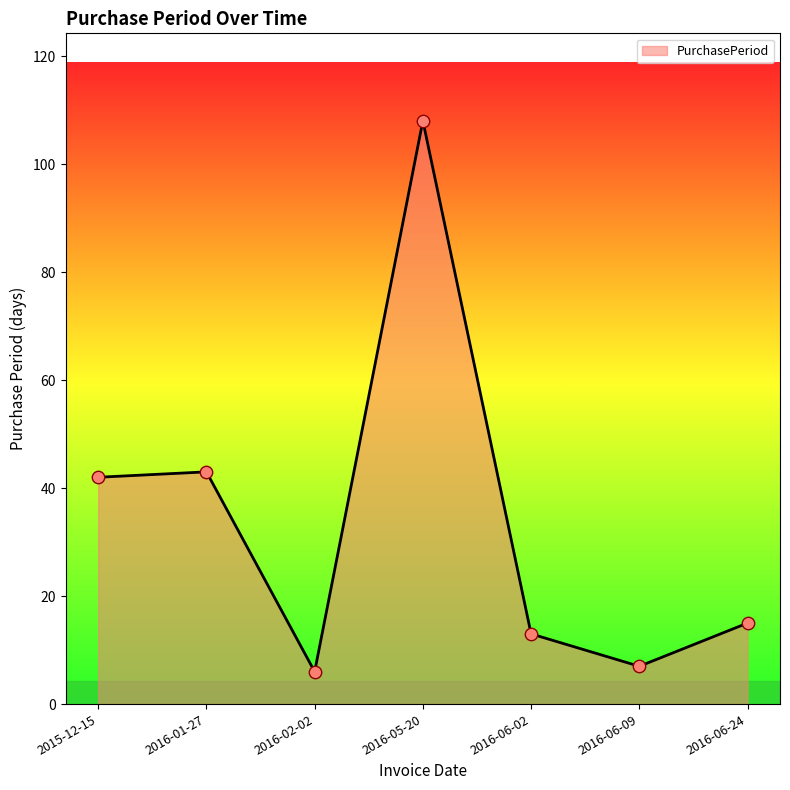

What is the change in value from 2016-01-27 to 2016-02-02?

-37